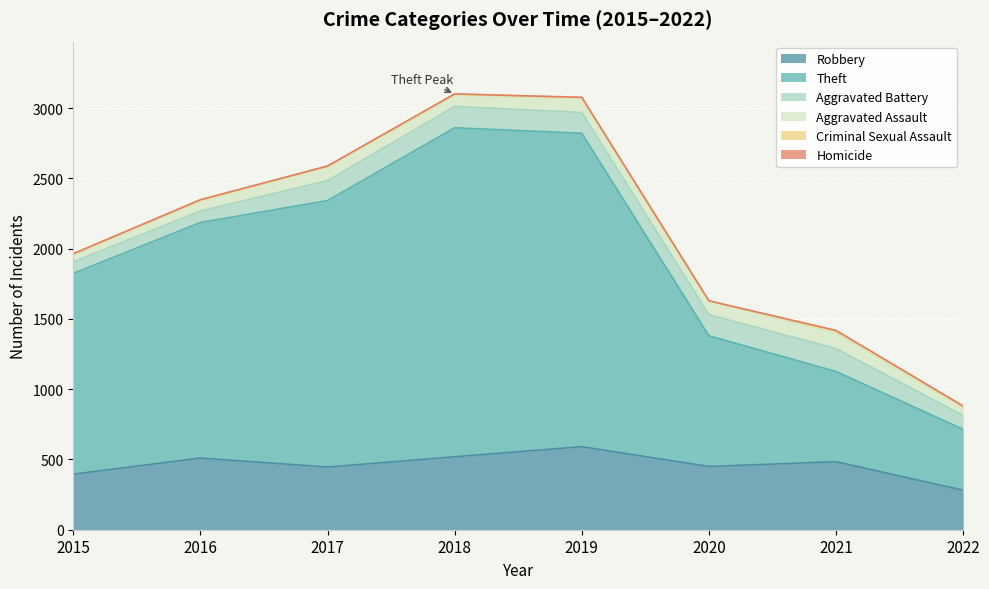

What is the average value of the Homicide series?

2